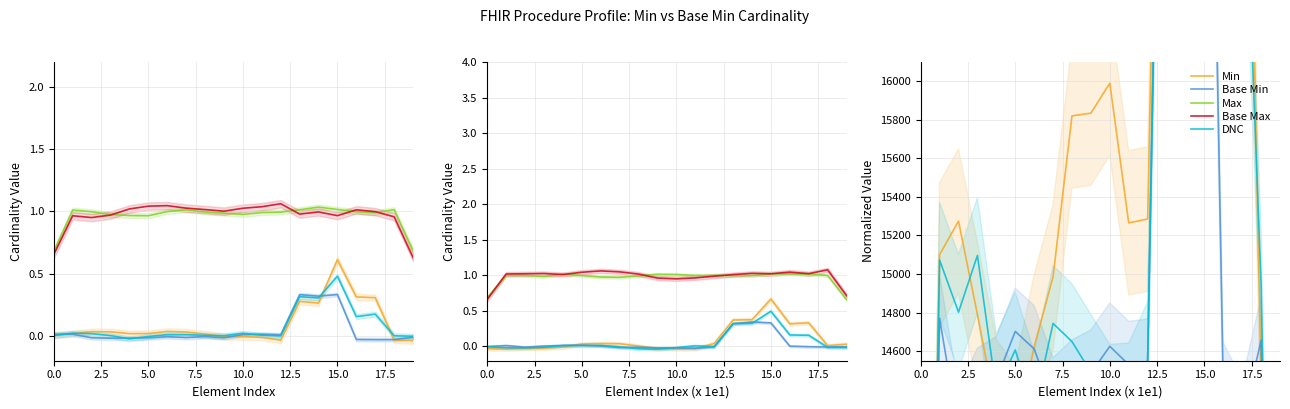

Rank the series at 18 from lowest to highest value.

Min, Base Min, DNC, Base Max, Max